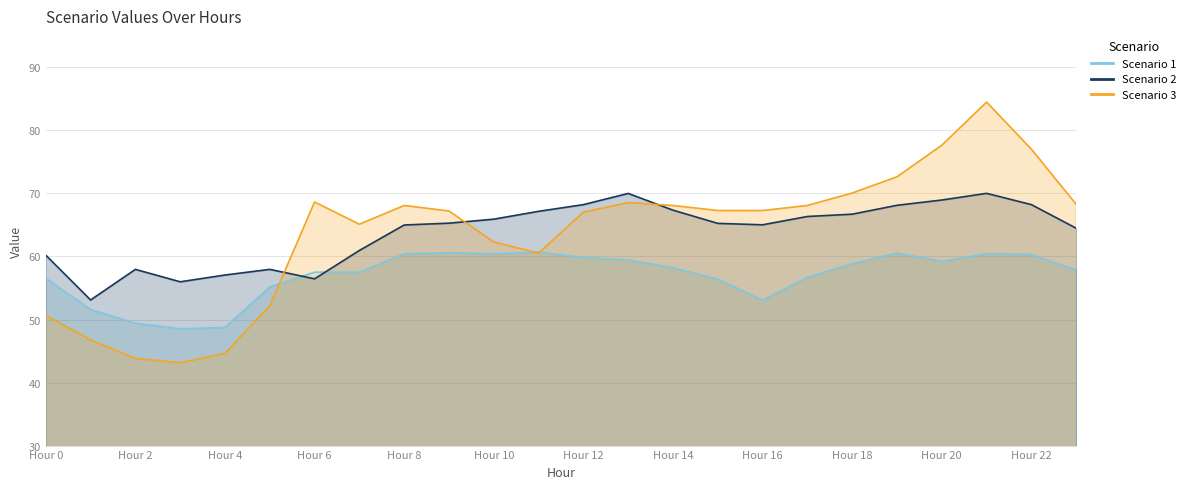

Where does the Scenario 3 series first go above 67?

Hour 6